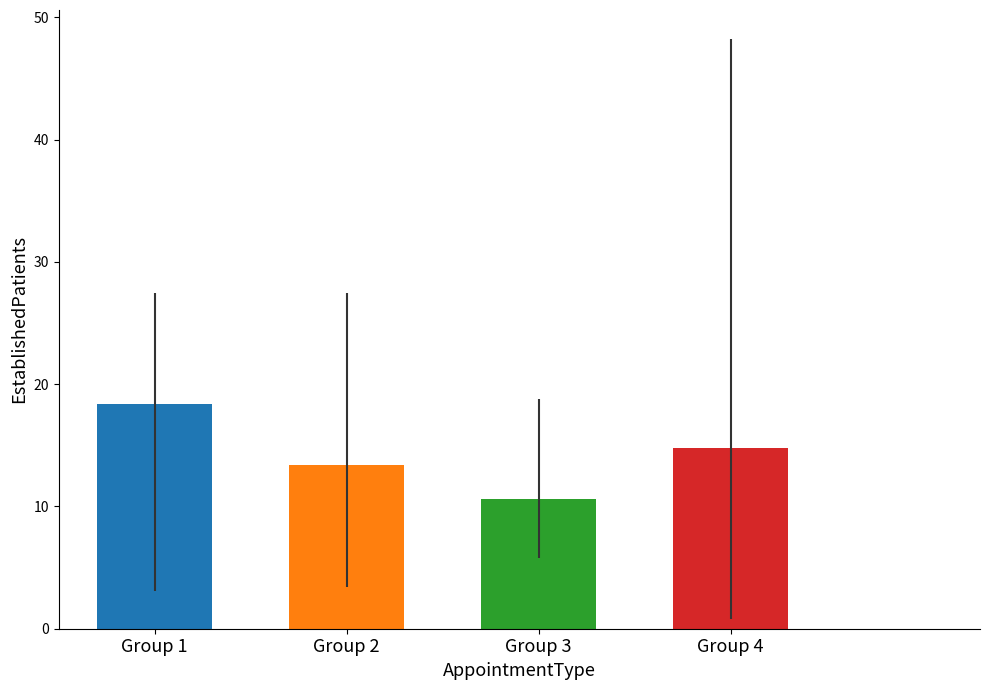

What is the ratio of the value at Group 1 to the value at Group 2?

1.4